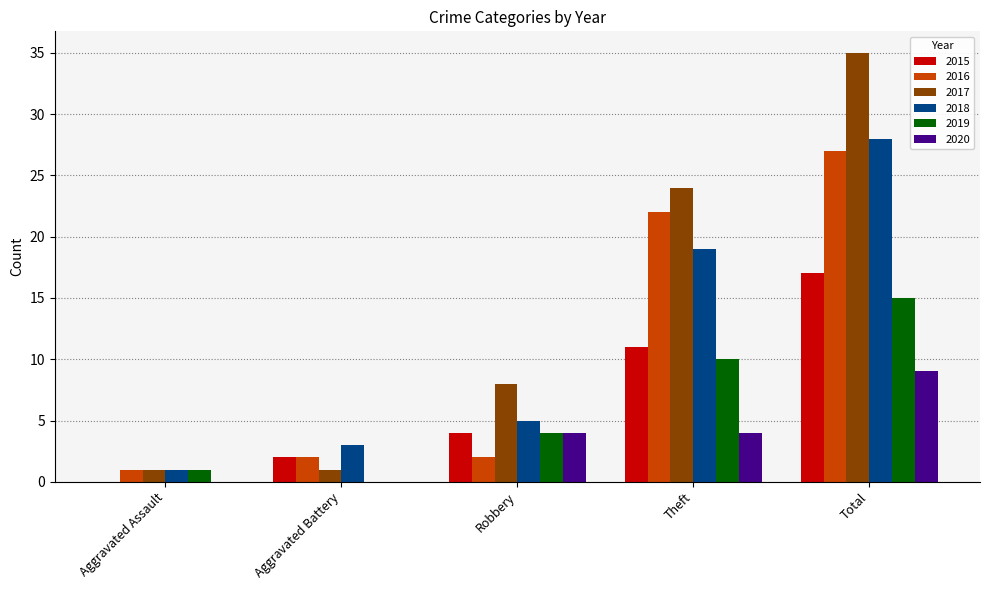

Which series has the largest total across all categories?

2017